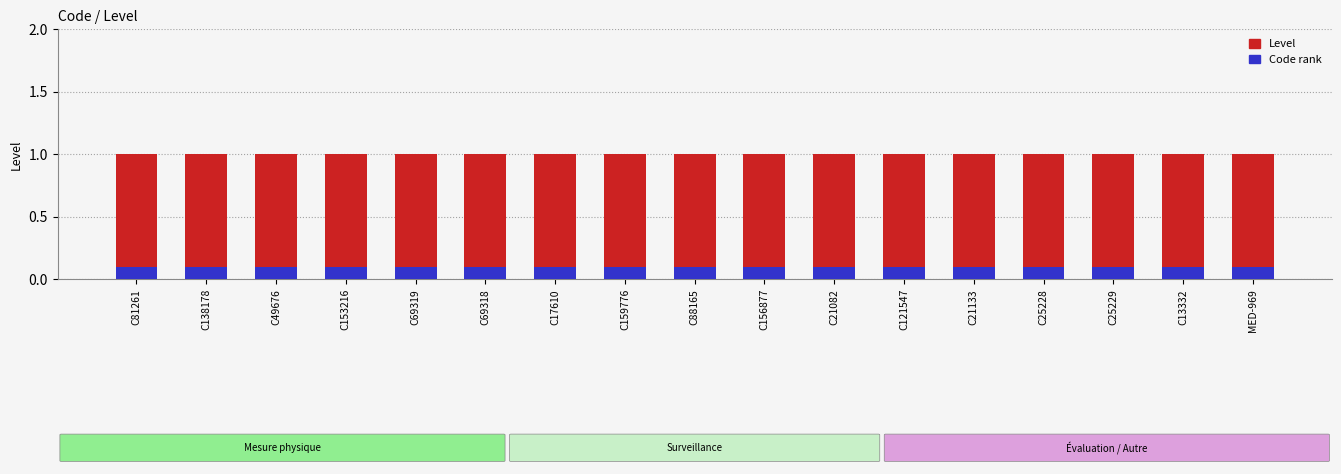

List the labels in order of Level value, smallest first.

C81261, C138178, C49676, C153216, C69319, C69318, C17610, C159776, C88165, C156877, C21082, C121547, C21133, C25228, C25229, C13332, MED-969